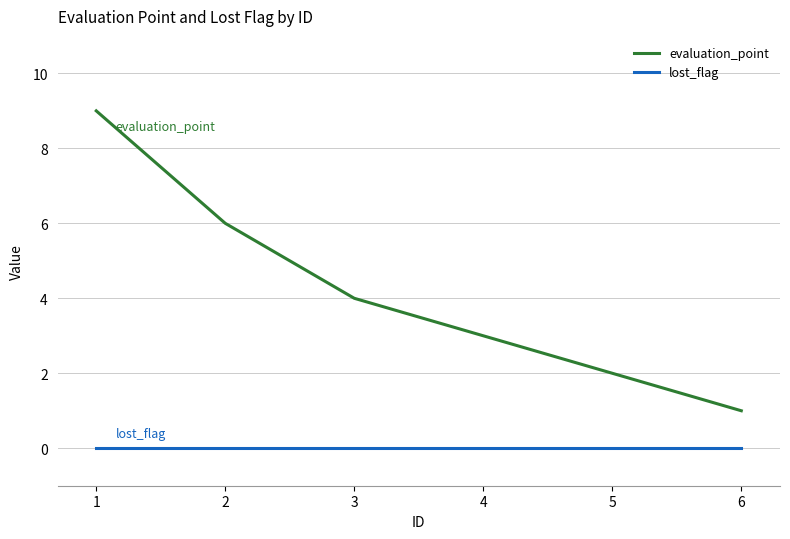

Reading right to left, transcribe all the data shown in this chart.

evaluation_point: 6=1	5=2	4=3	3=4	2=6	1=9
lost_flag: 6=0	5=0	4=0	3=0	2=0	1=0